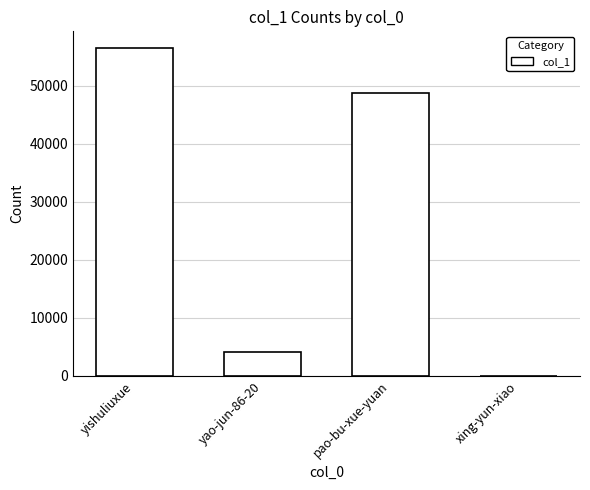

Reading left to right, list all the values displayed in this chart.

56585	4052	48831	5